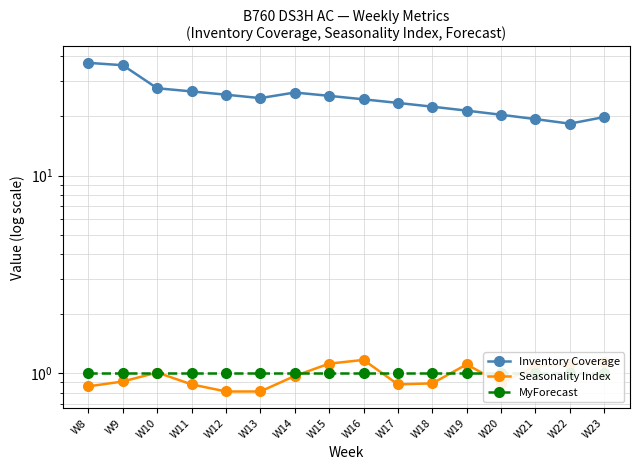

What is the value of the Inventory Coverage point at the 12th from the left?

21.3